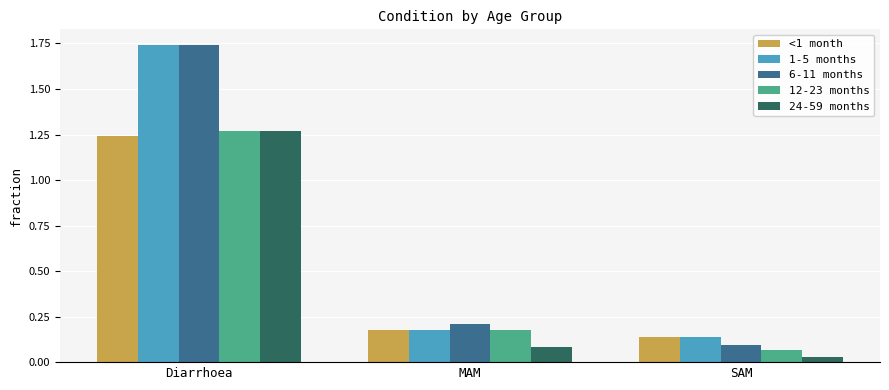

What is the label of the 1st bar from the right?

SAM